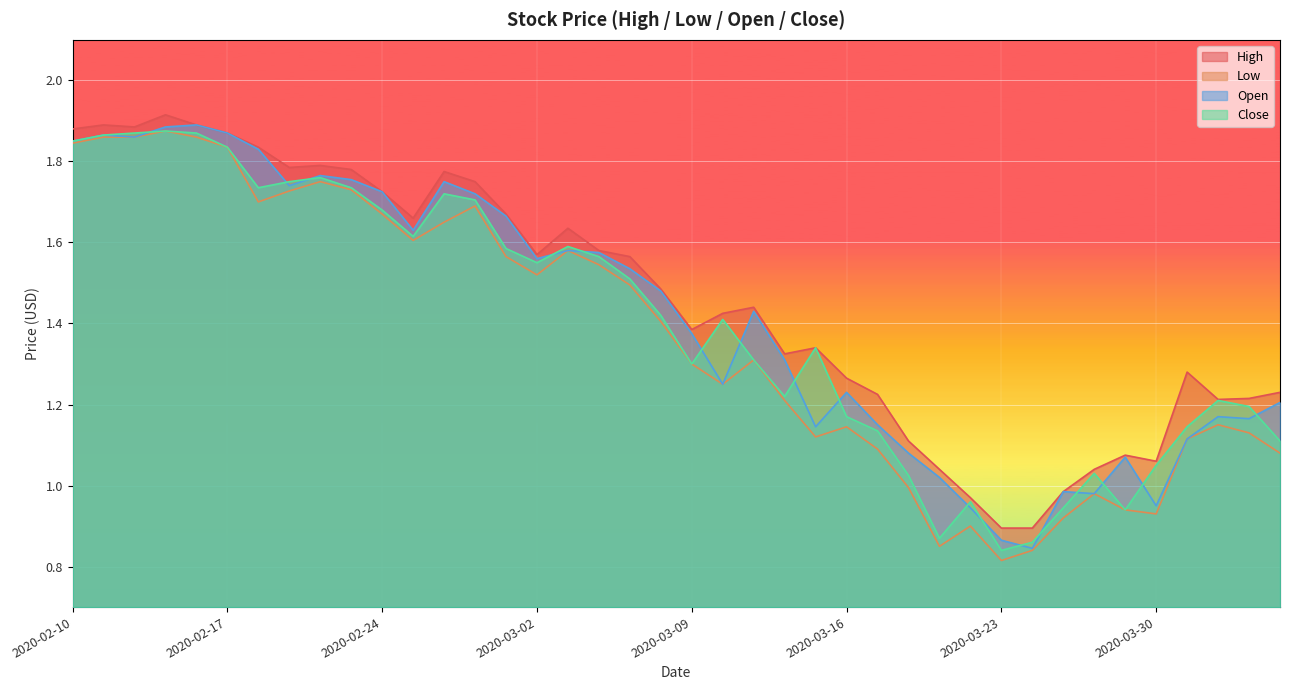

What is the sum of all High values?

58.3